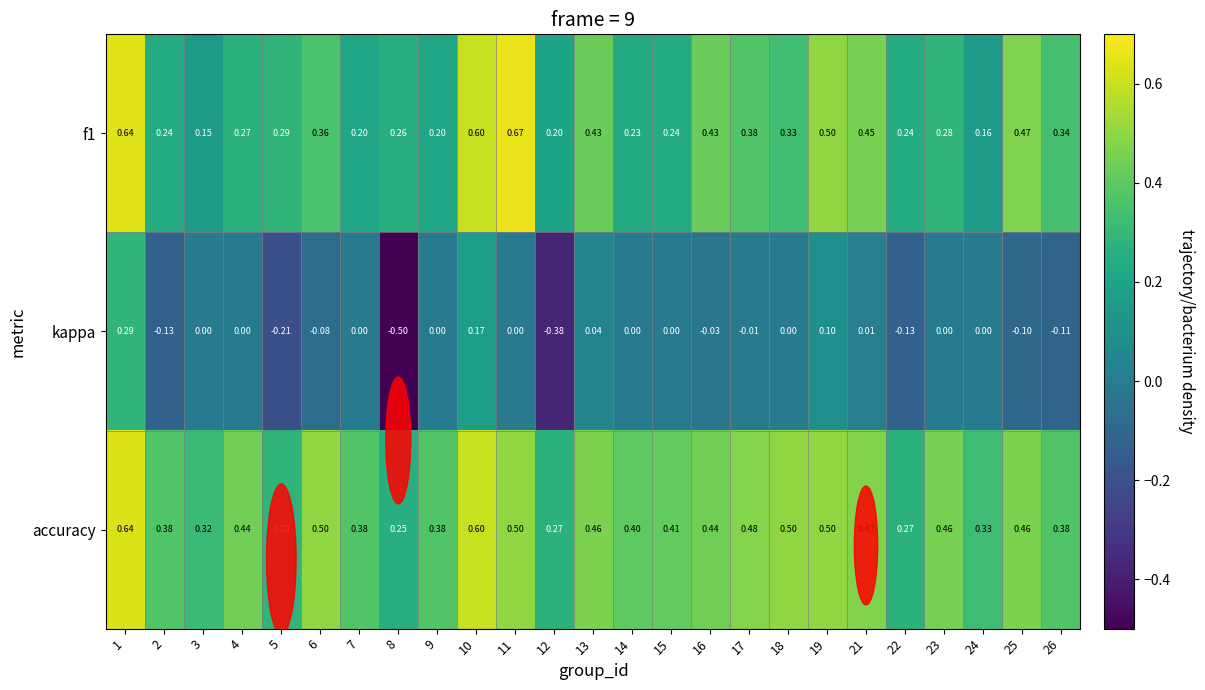

Which series changed the most between 8 and 9?

kappa